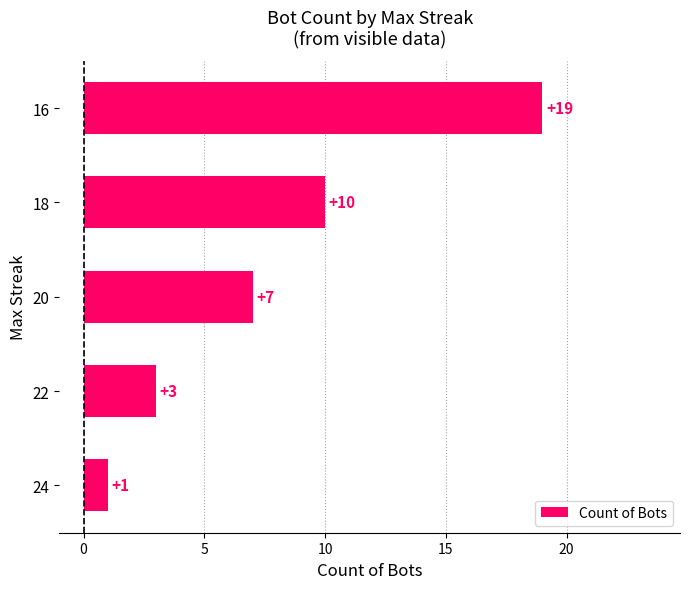

How many values are between 3 and 10?

3